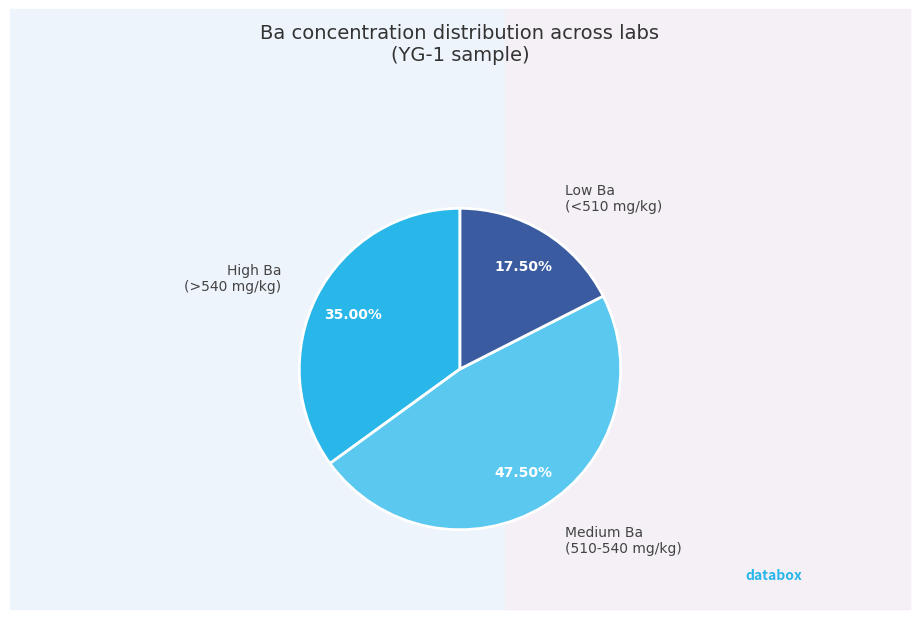

Is there a majority slice in this chart?

No